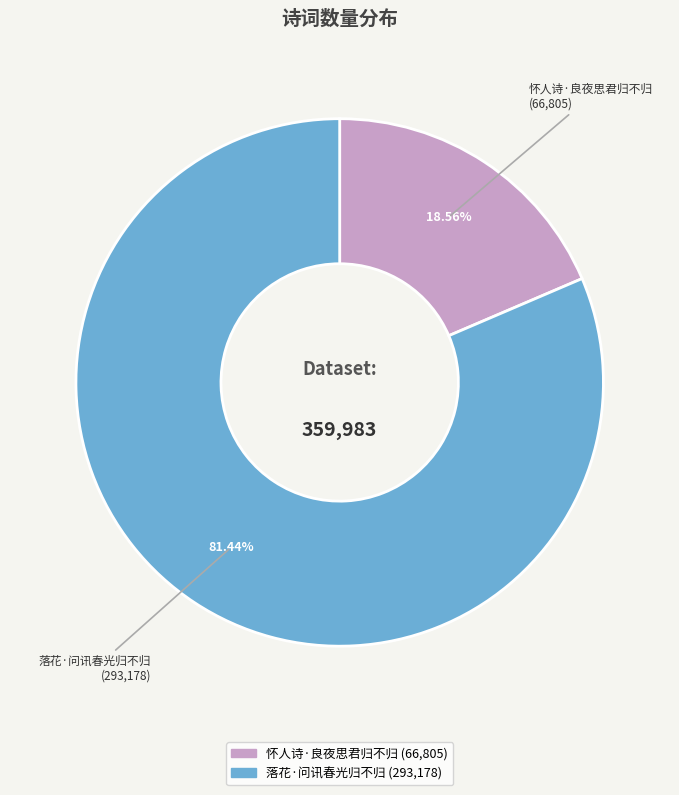

Is it true that 怀人诗·良夜思君归不归 is 19% of the pie?

True